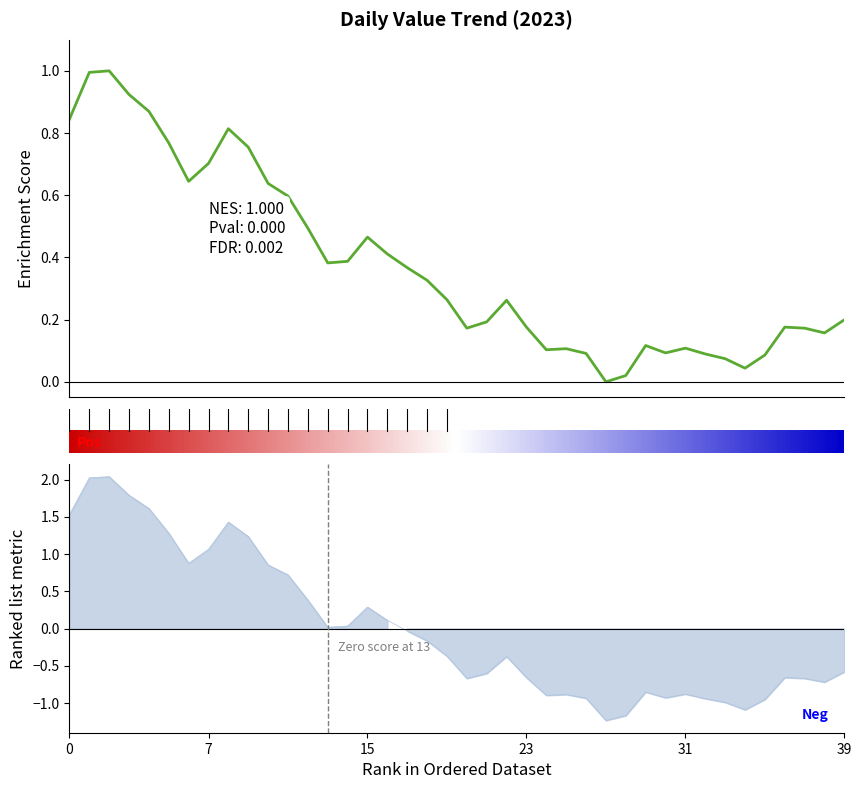

Count the number of categories in the chart.

40